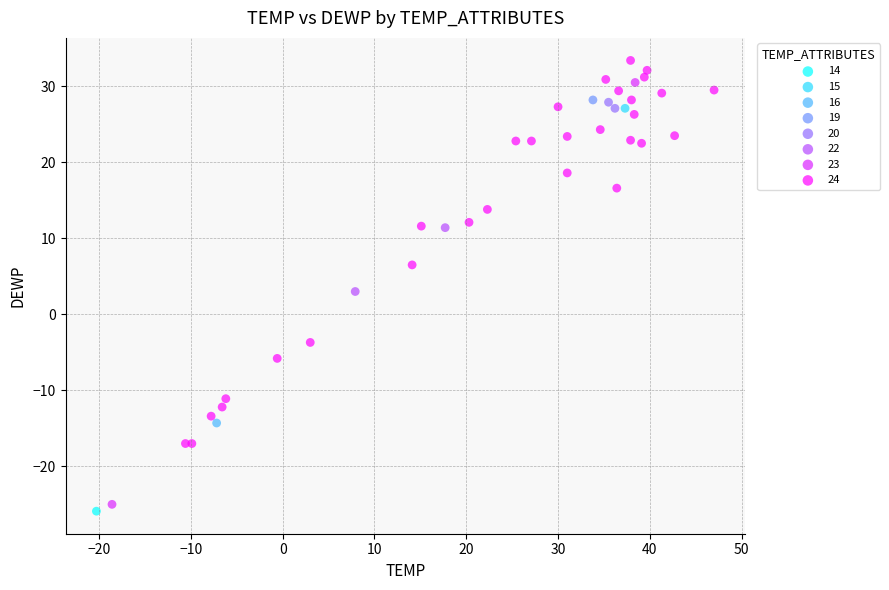

Which series reaches the maximum Y coordinate?

24